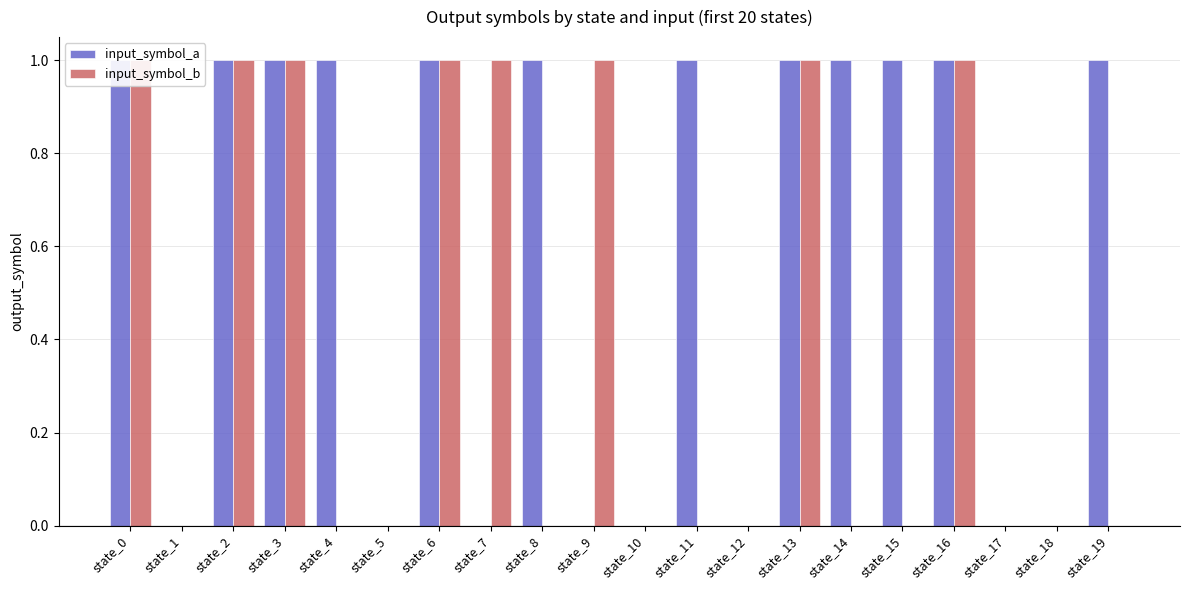

How many bars are there in total?

40